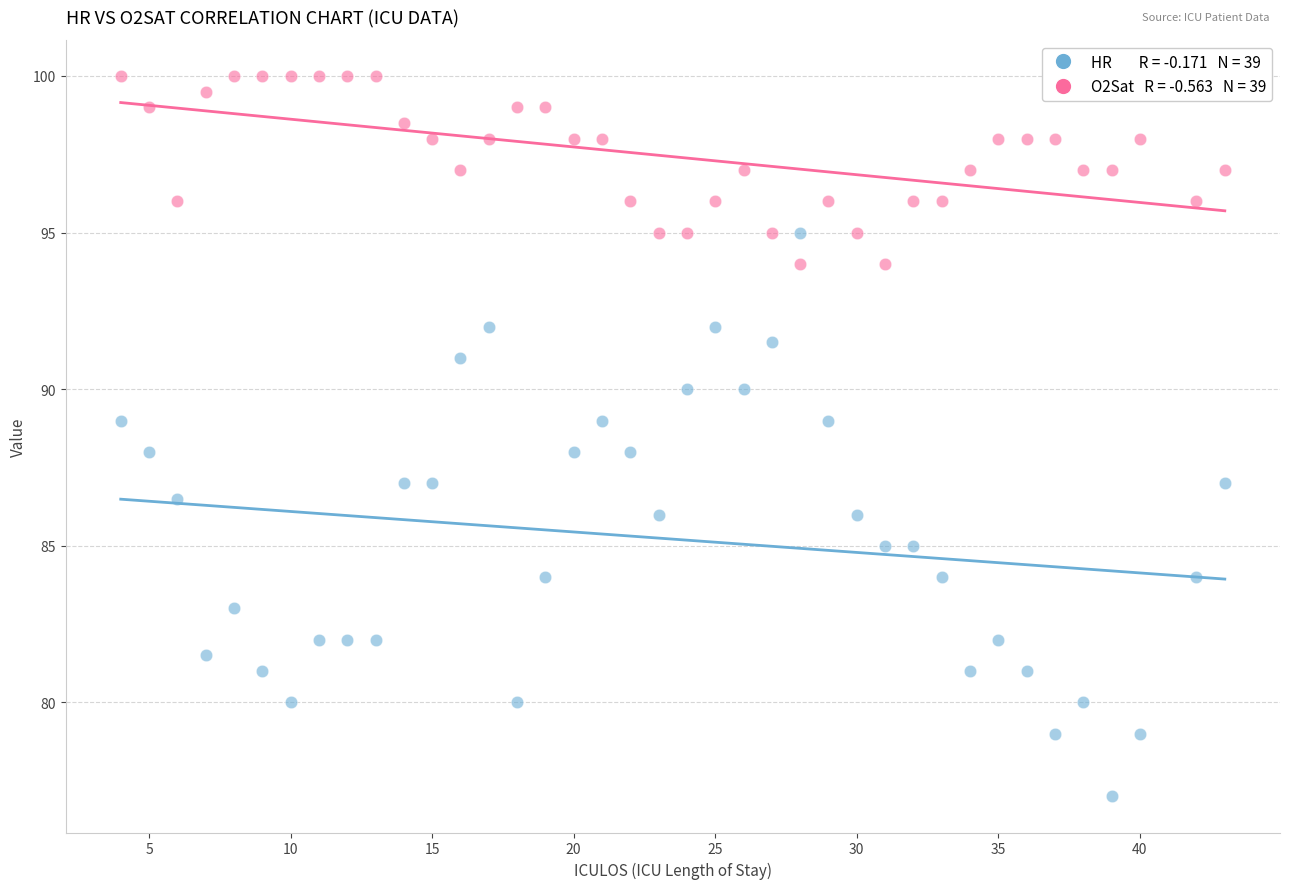

Across all data points, what is the range of X values (max minus min)?

39.0